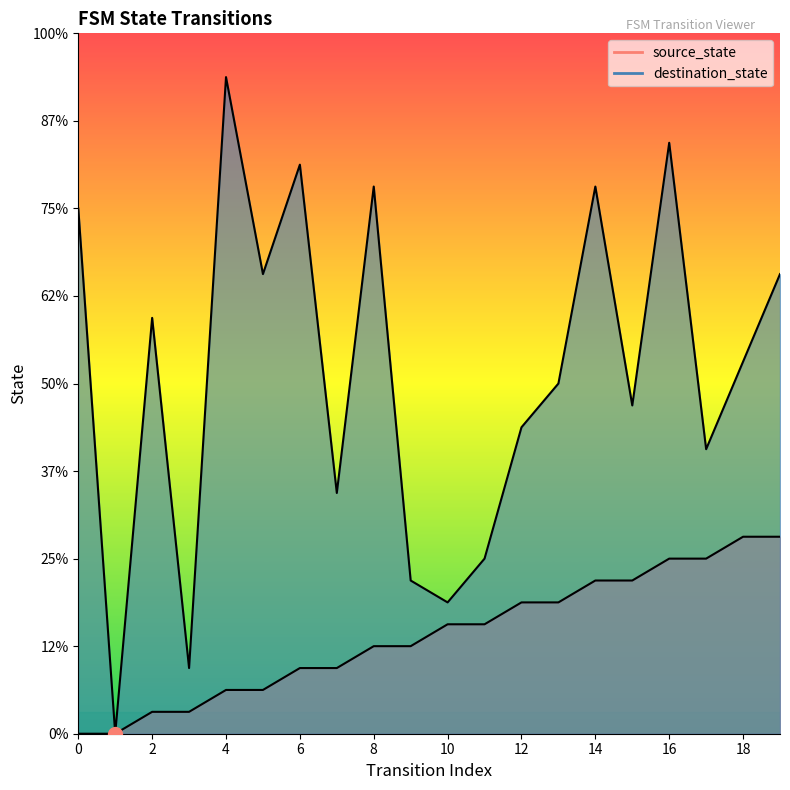

How many positive values does the source_state series have?

18